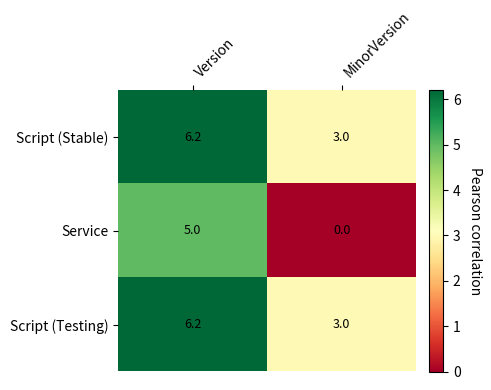

Rank the categories by Script (Stable) value from highest to lowest.

Version, MinorVersion